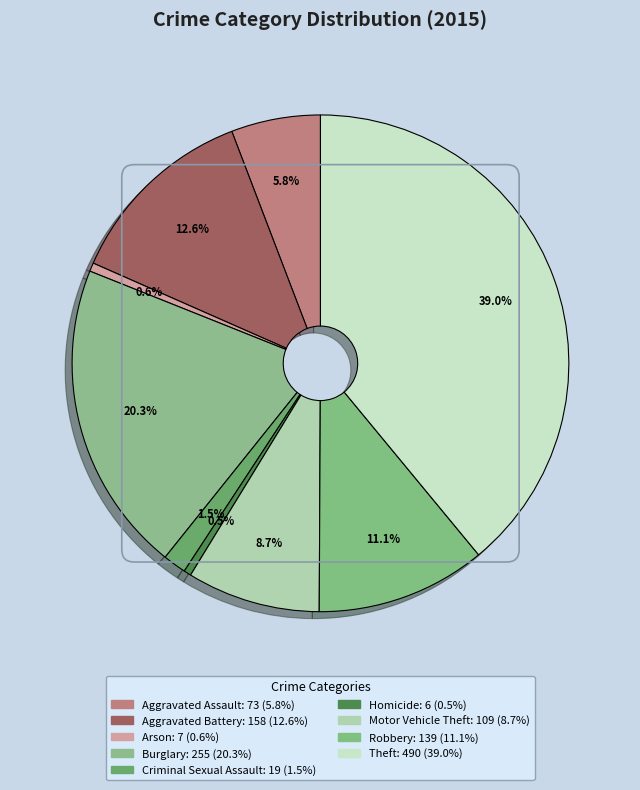

Do Aggravated Battery and Burglary together represent more than half of the pie?

No